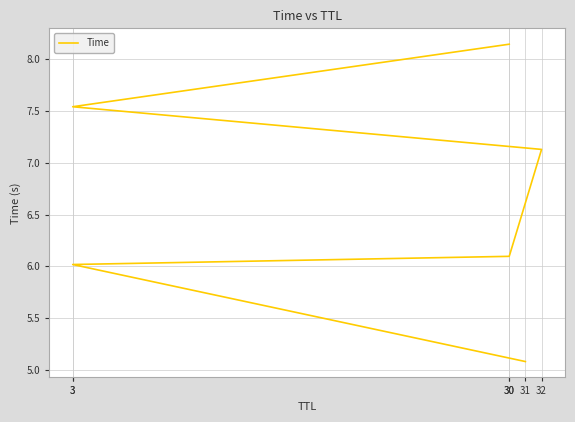

Is this an area chart (filled region under the line)?

No